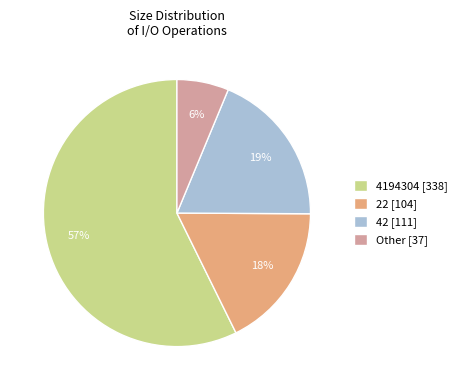

Is it true that 4194304 [338] is 57% of the pie?

True